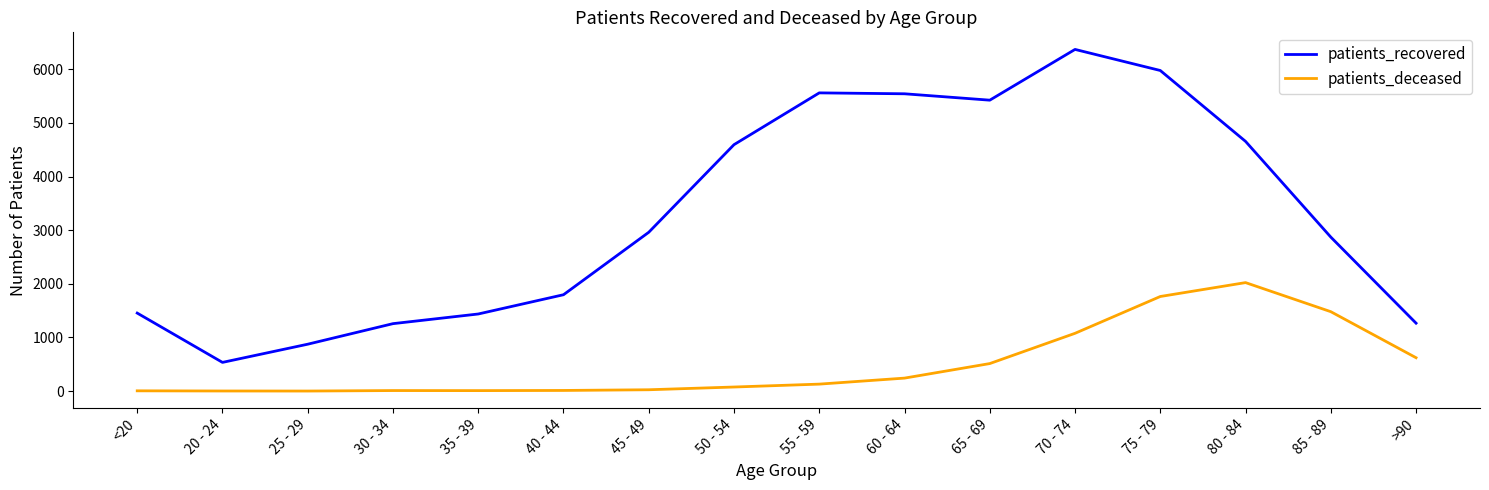

List the series in order of their peak value, highest first.

patients_recovered, patients_deceased